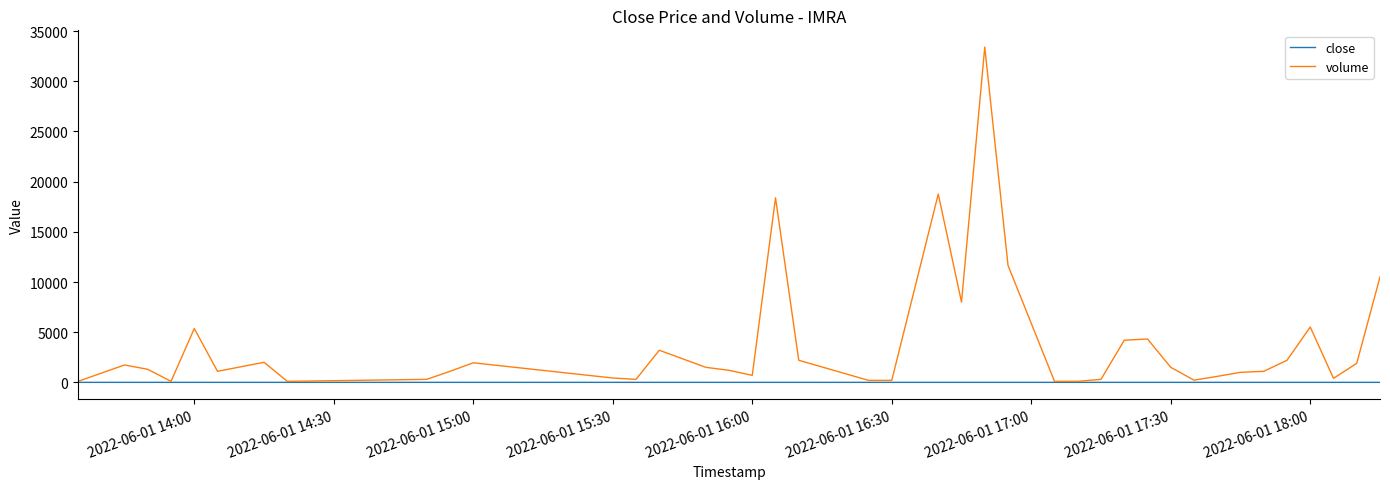

How many categories are shown in the chart?

40